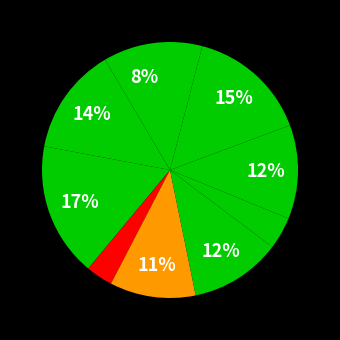

How many segments does this pie chart have?

10